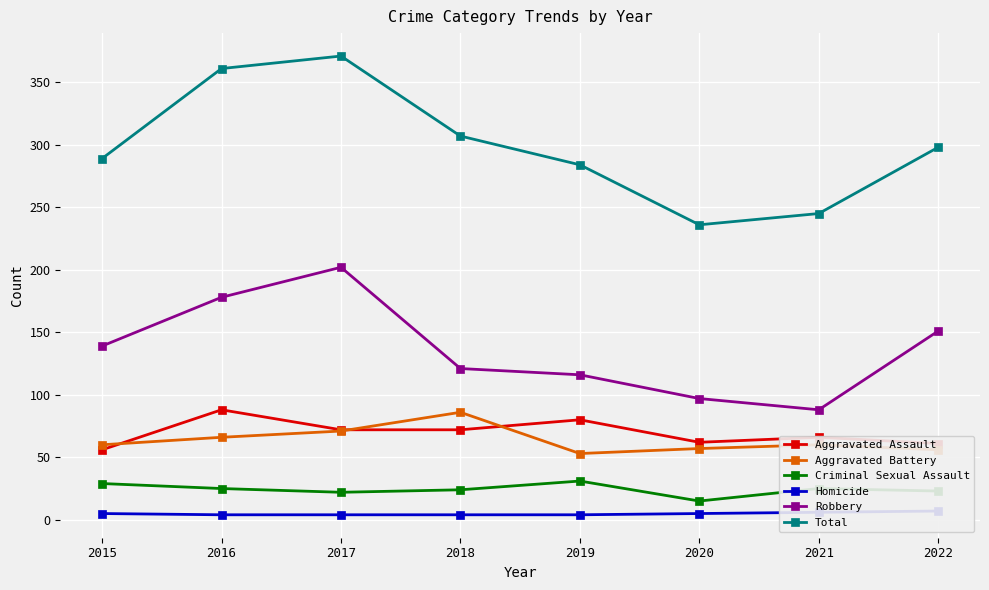

Reading left to right, extract all data points from this chart.

Aggravated Assault: 56	88	72	72	80	62	66	61
Aggravated Battery: 60	66	71	86	53	57	60	56
Criminal Sexual Assault: 29	25	22	24	31	15	25	23
Homicide: 5	4	4	4	4	5	6	7
Robbery: 139	178	202	121	116	97	88	151
Total: 289	361	371	307	284	236	245	298